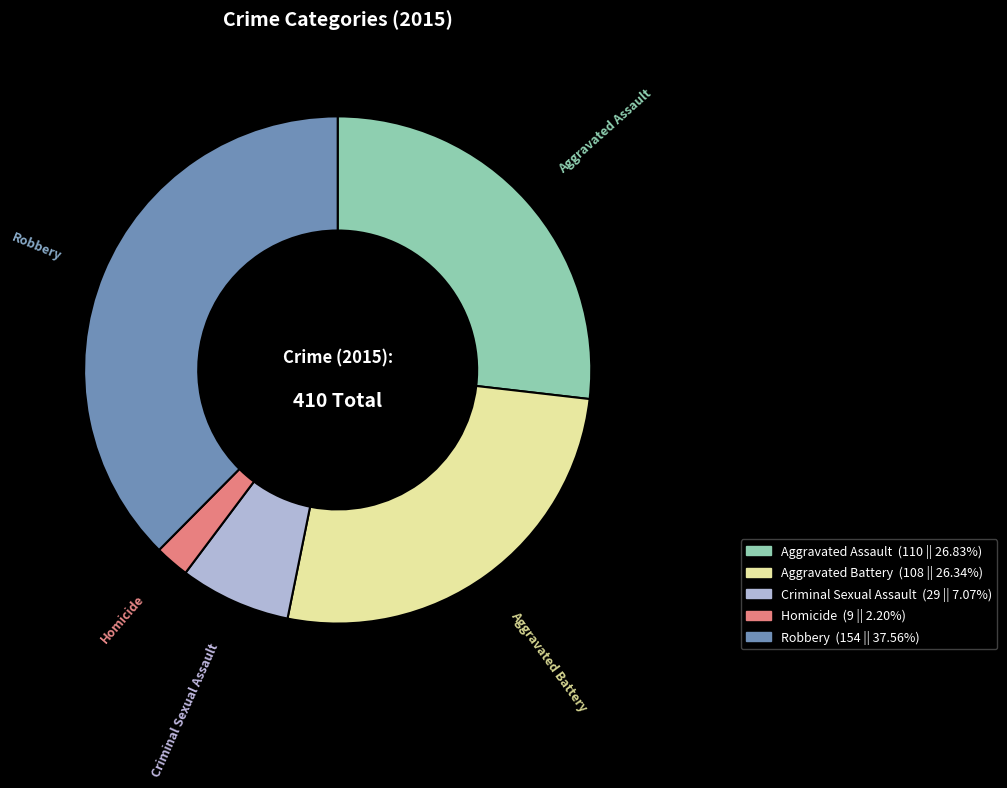

Which category has the smallest portion of the pie?

Homicide